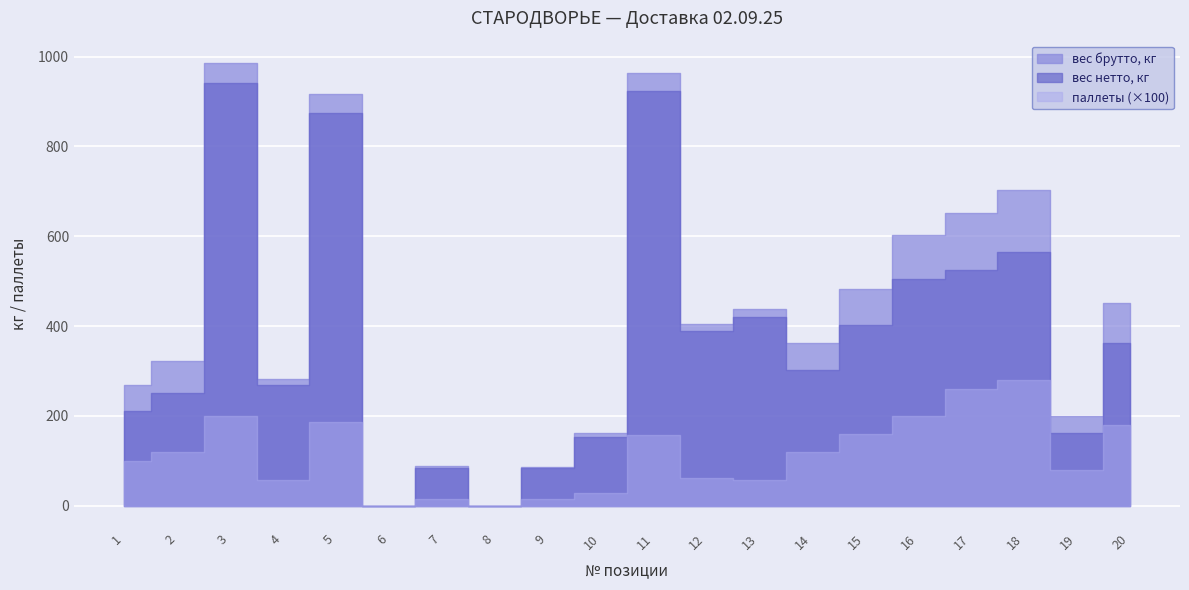

What is the value of the паллеты point at the 2nd from the left?

1.2